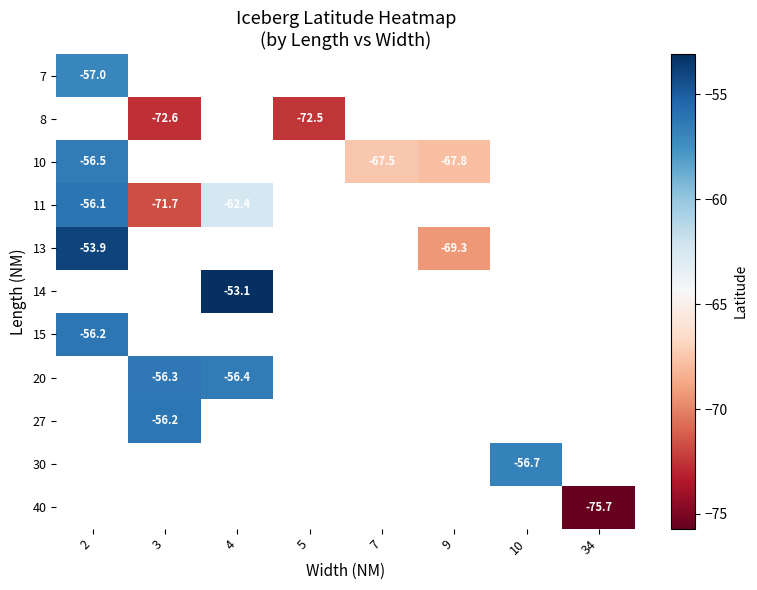

How many categories are shown in the chart?

8